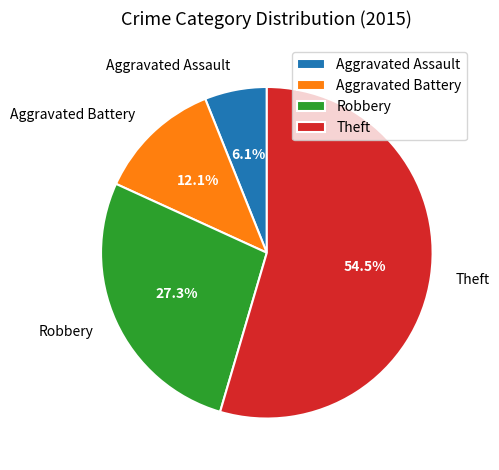

Which category accounts for the majority?

Theft